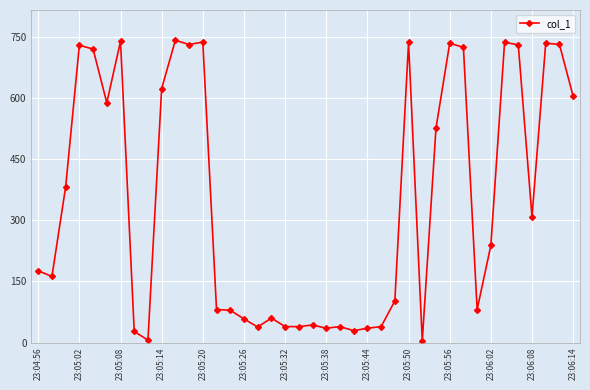

Count the number of categories in the chart.

40